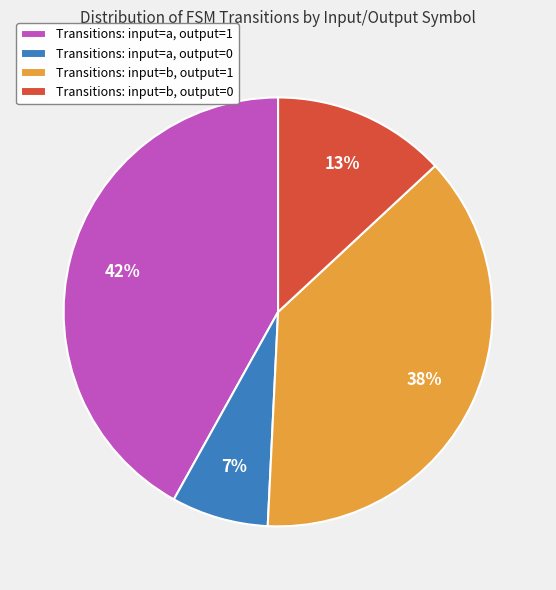

What is the smallest slice in the pie chart?

Transitions: input=a, output=0